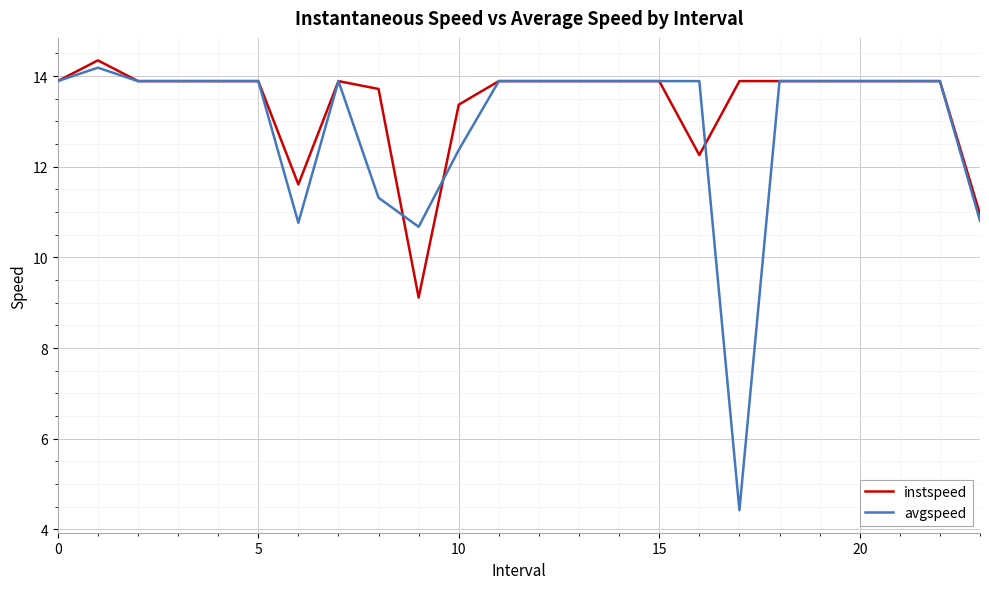

What is the greatest value displayed?

14.3